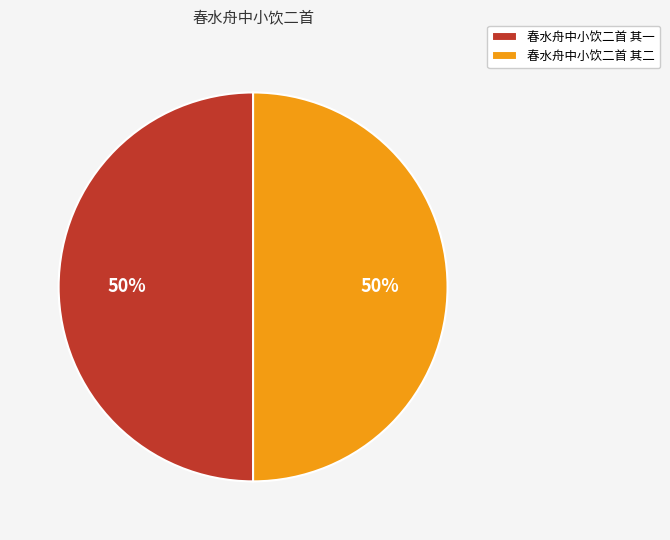

To the nearest percent, what portion does 春水舟中小饮二首 其一 represent?

50%